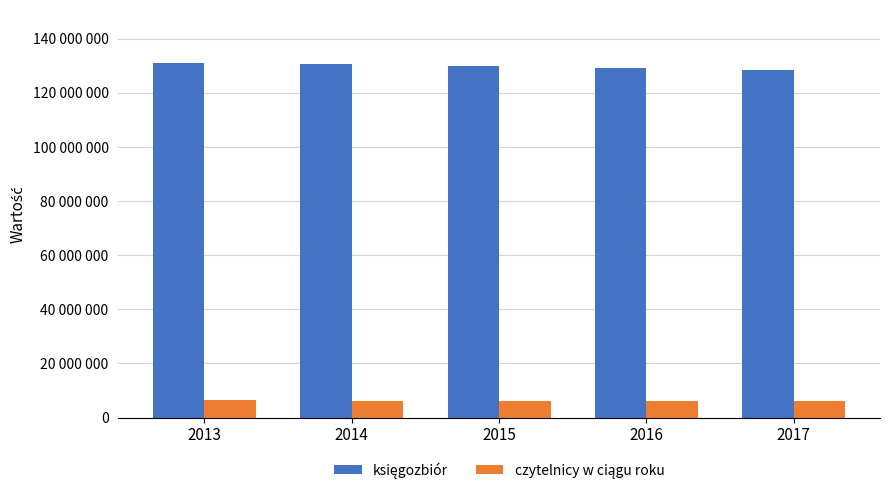

Is the value of księgozbiór at 2014 greater than the value of czytelnicy w ciągu roku at 2017?

Yes